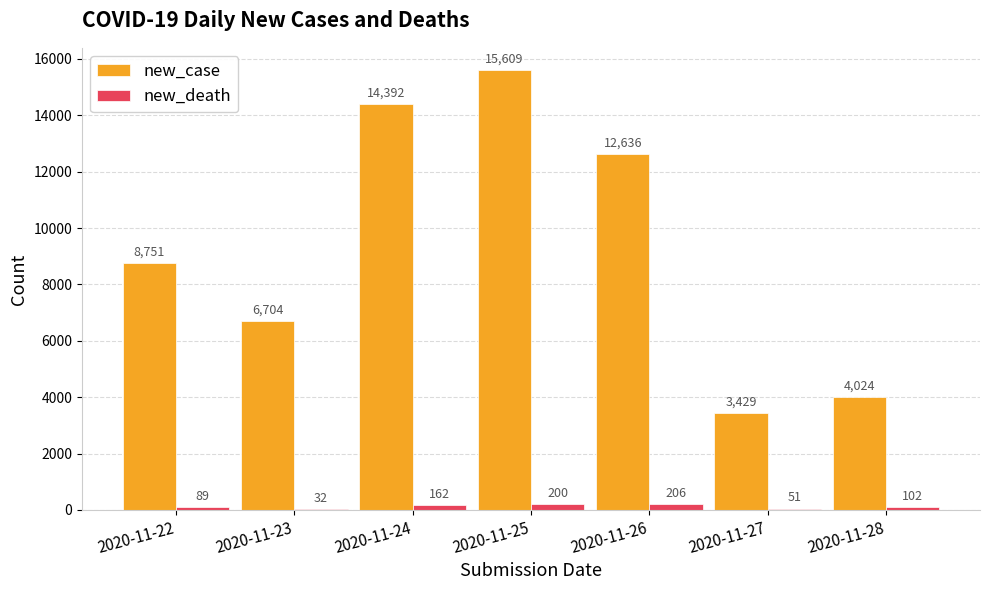

Are the bars grouped side by side (vs. stacked)?

Yes